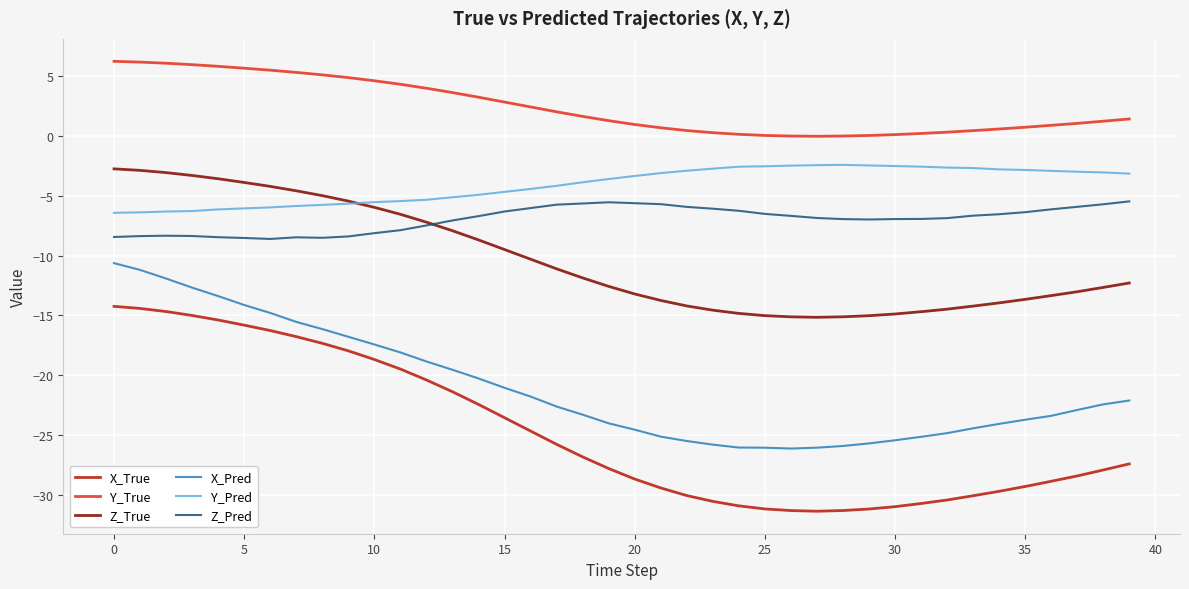

What is the smallest value displayed?

-31.4